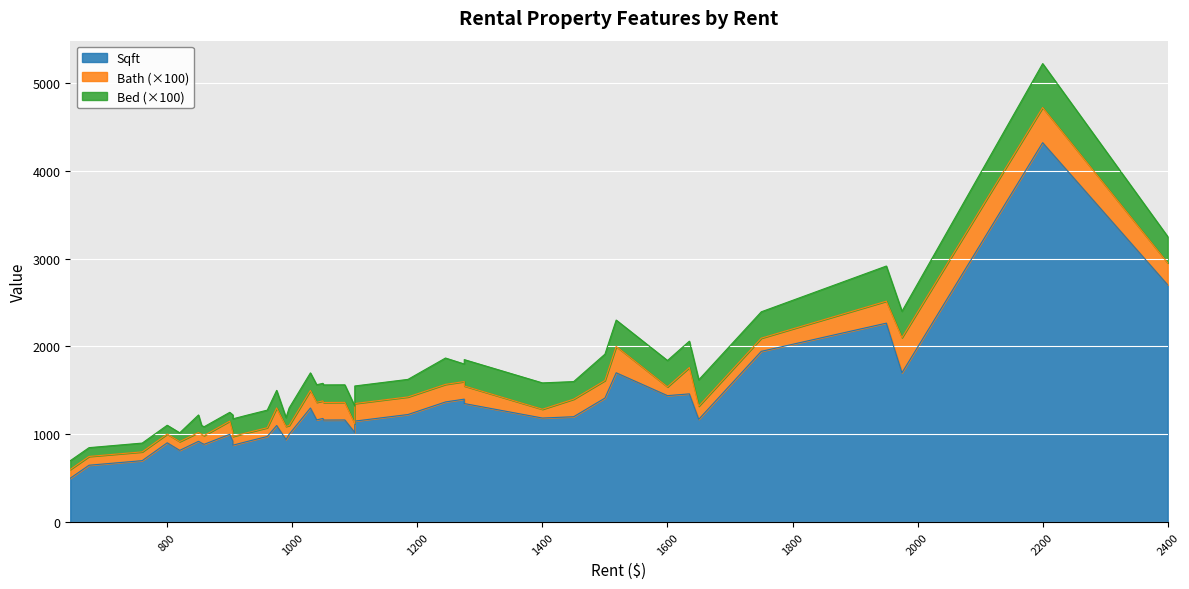

True or false: Sqft and Bath cross at least once.

False